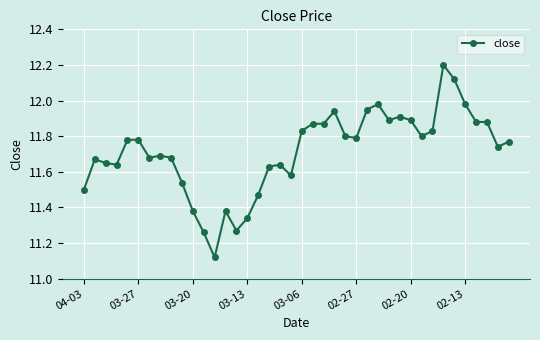

What is the difference between the maximum and minimum values?

1.1